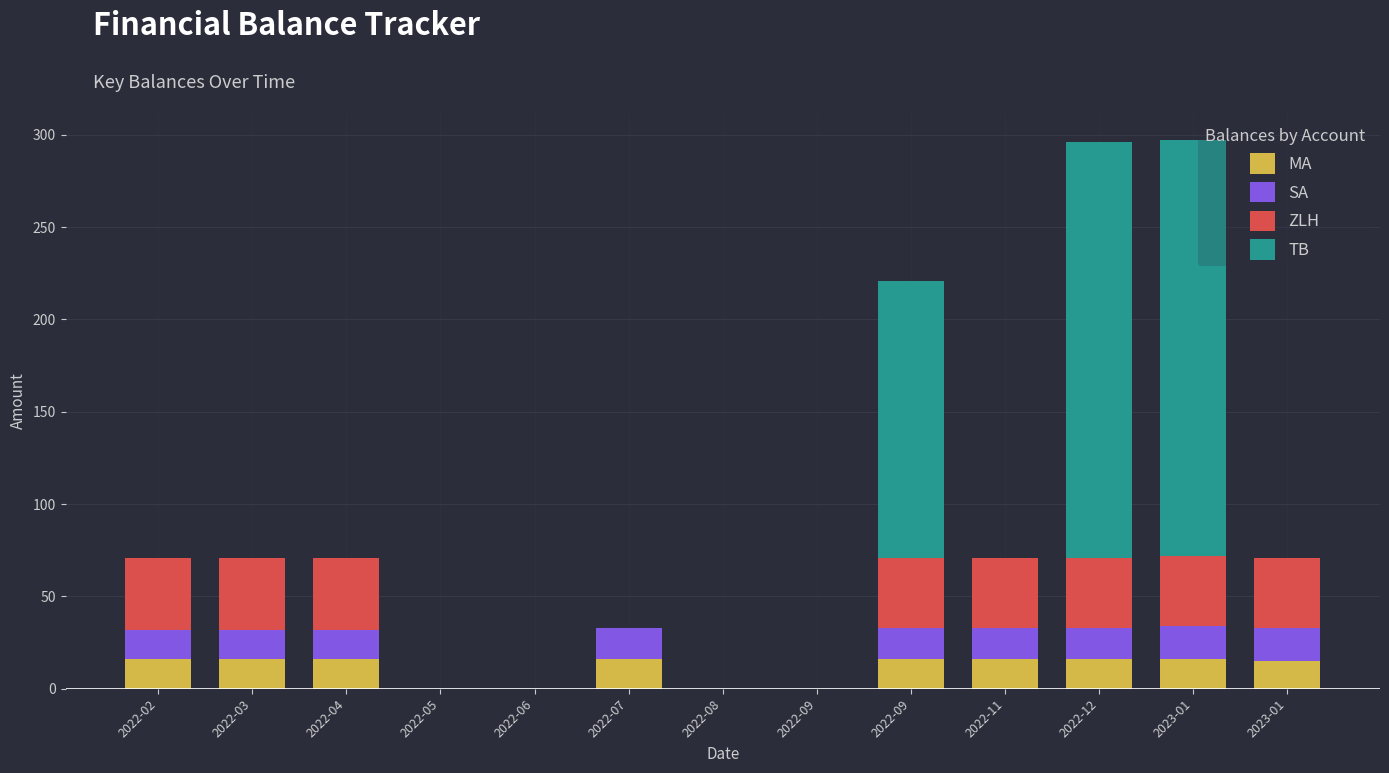

The value of SA at 2022-09 is 11. True or false?

False